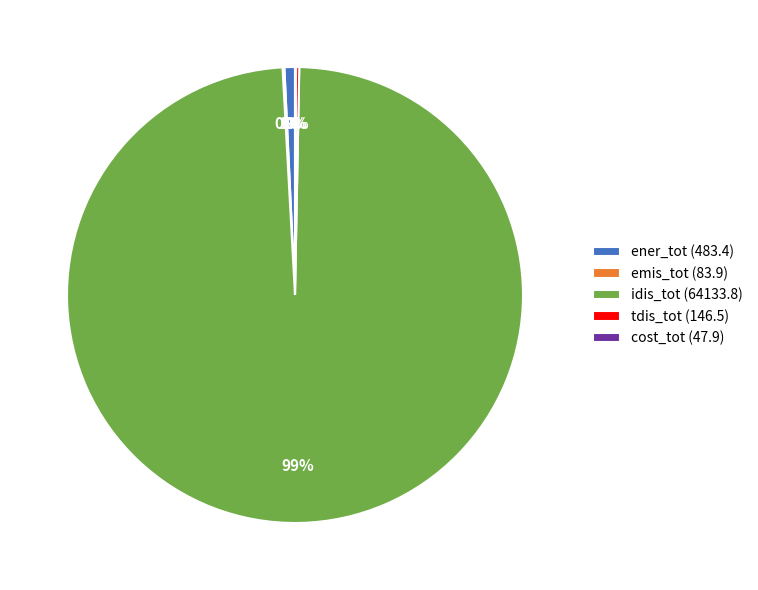

Which slice is the largest?

idis_tot